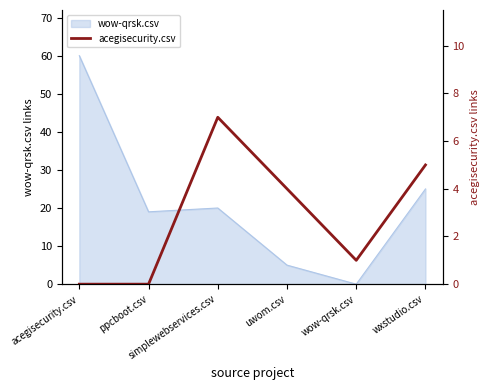

How many values exceed 4?

2